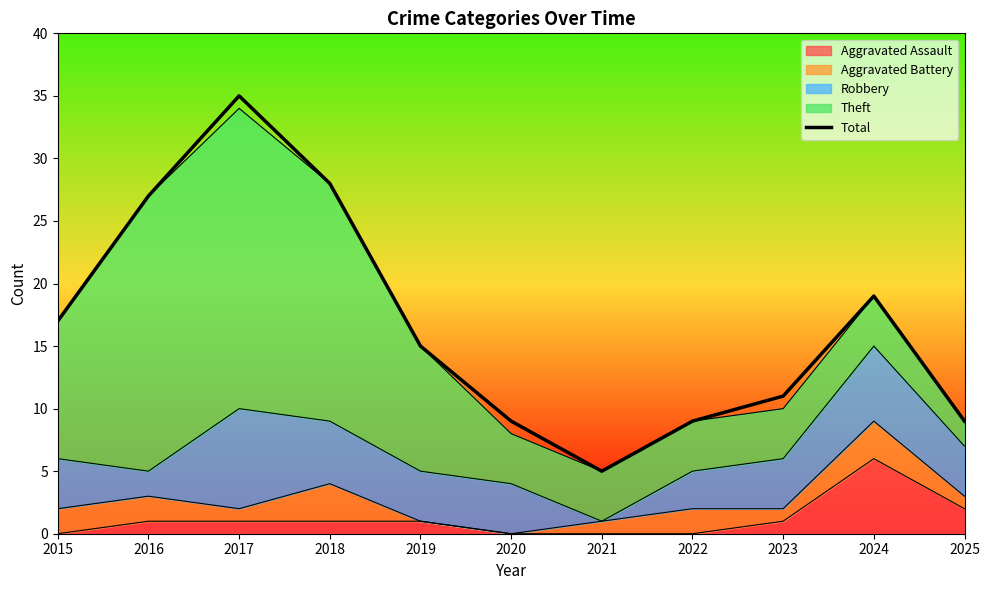

Reading left to right, what are all the values shown in this chart?

17	27	35	28	15	9	5	9	11	19	9